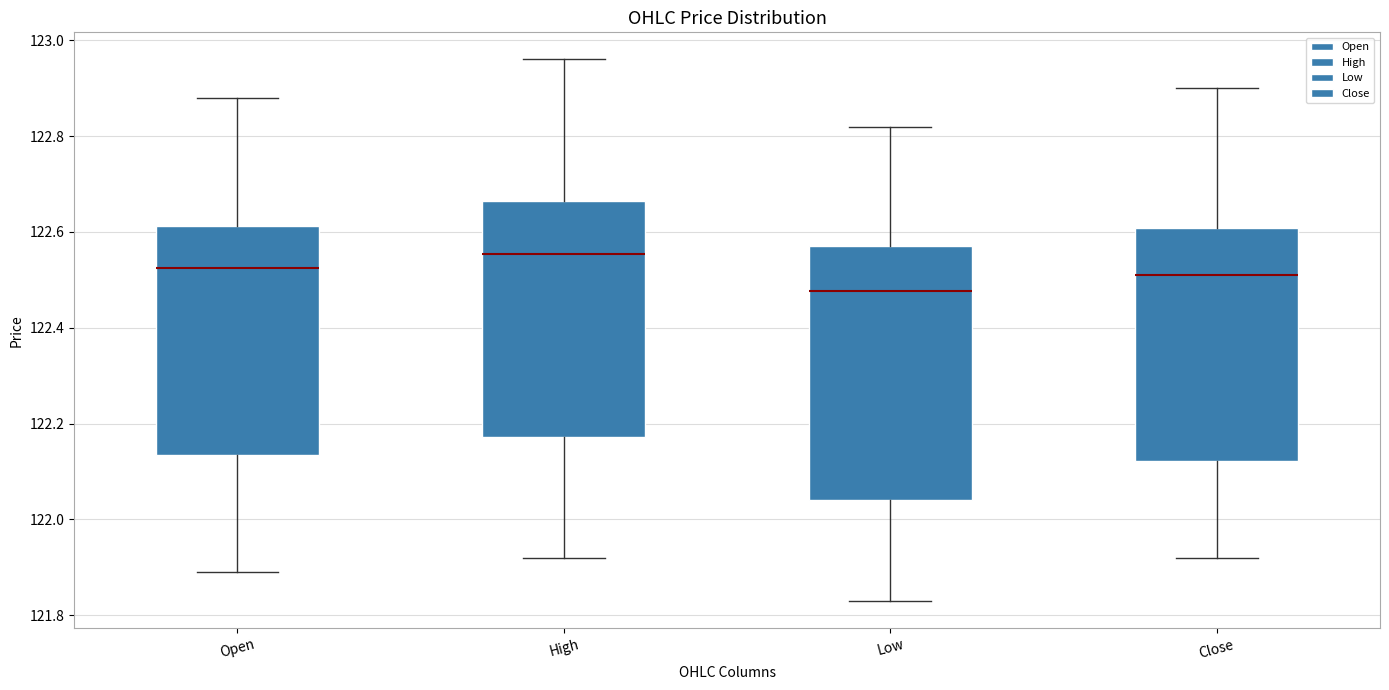

Which box's median line is the lowest?

Low